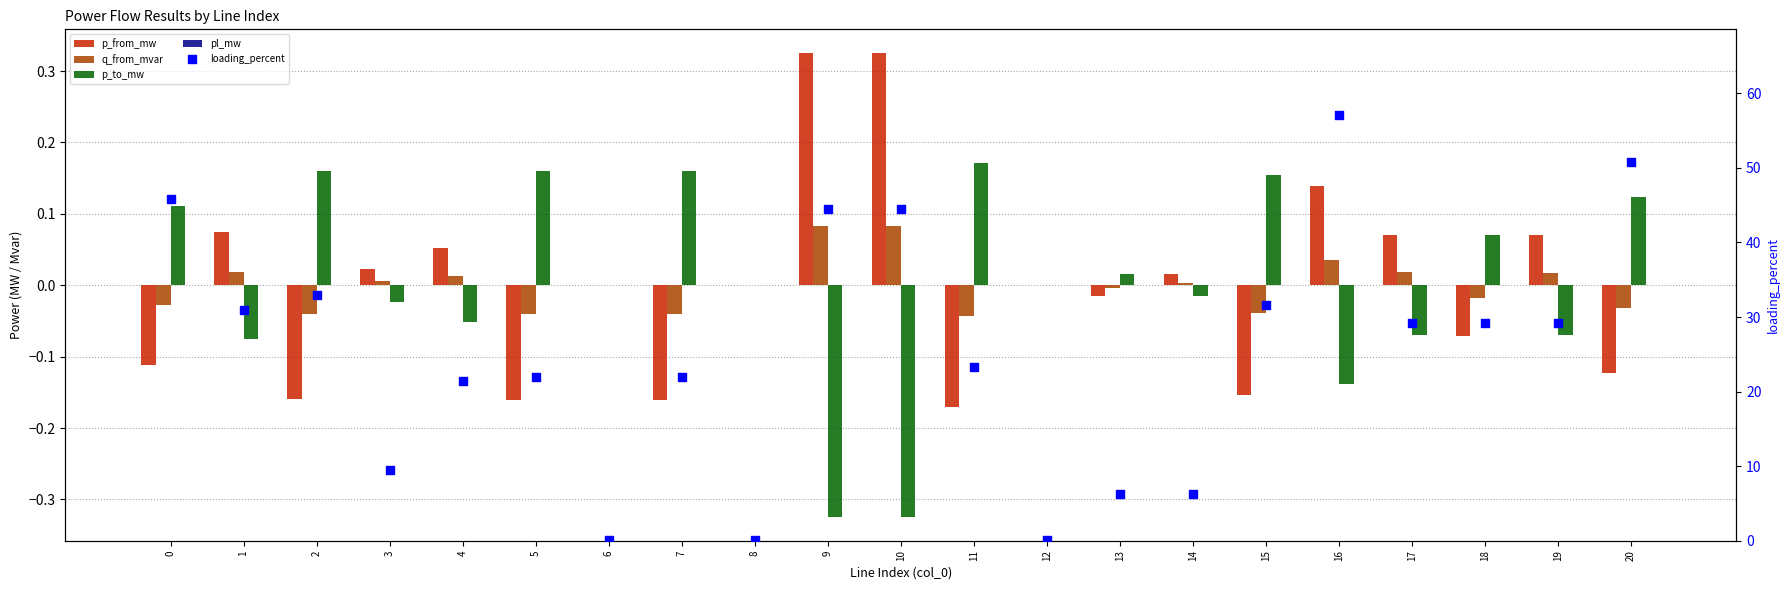

Which series has the largest Y range (max minus min)?

loading_percent